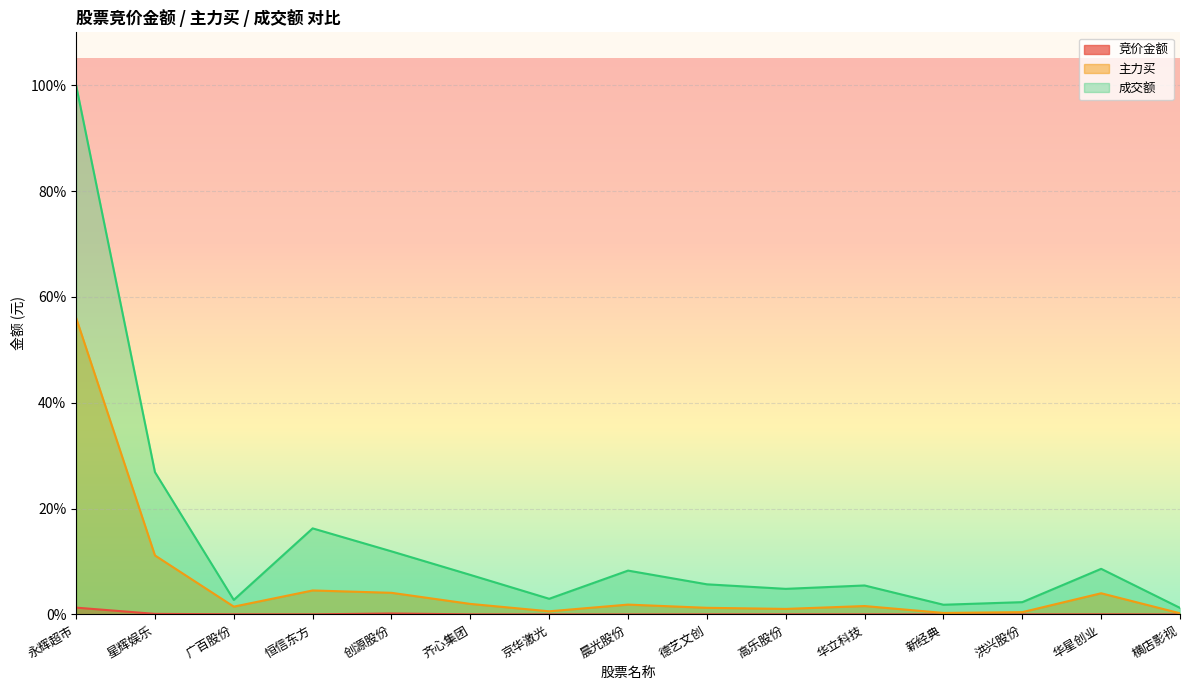

Does the chart display data point markers on the line(s)?

No